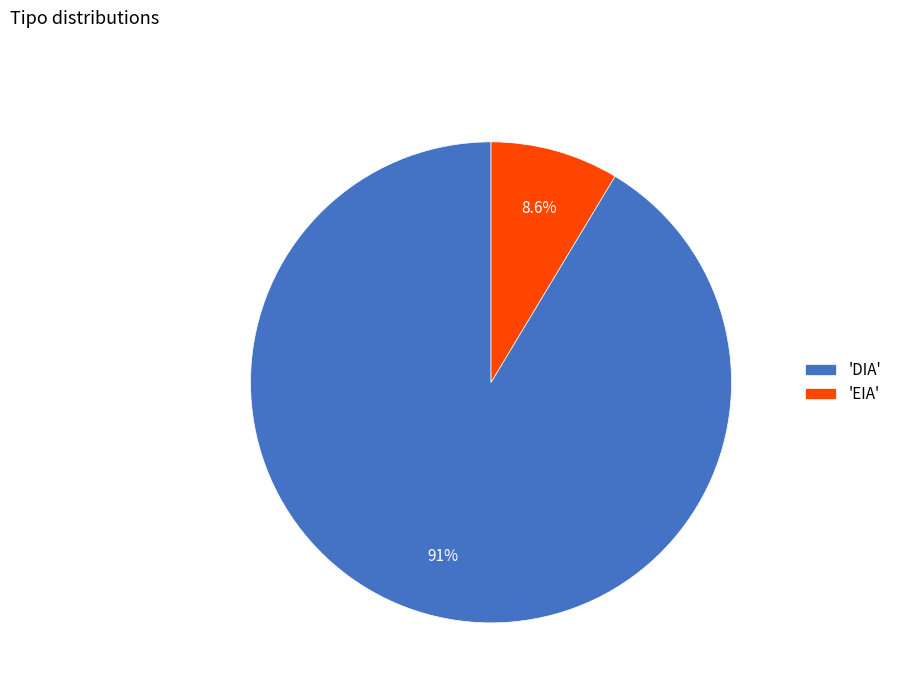

Rank the categories by value from lowest to highest.

'EIA', 'DIA'